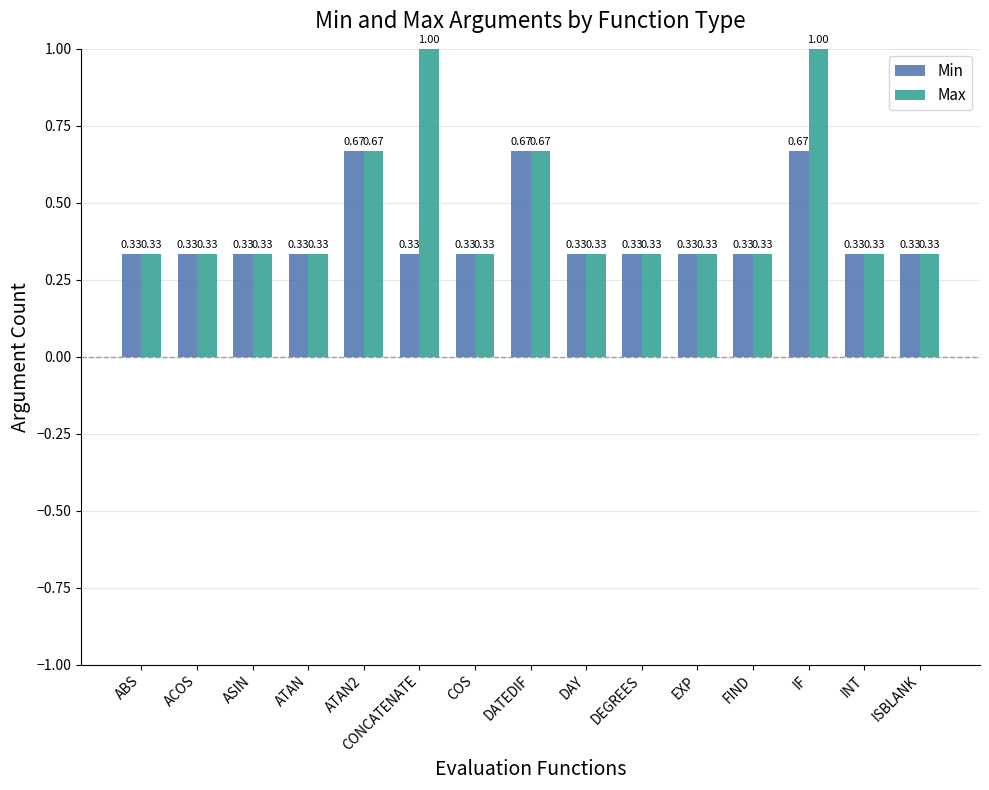

Is the value of Max at ATAN2 greater than the value of Min at ATAN?

Yes